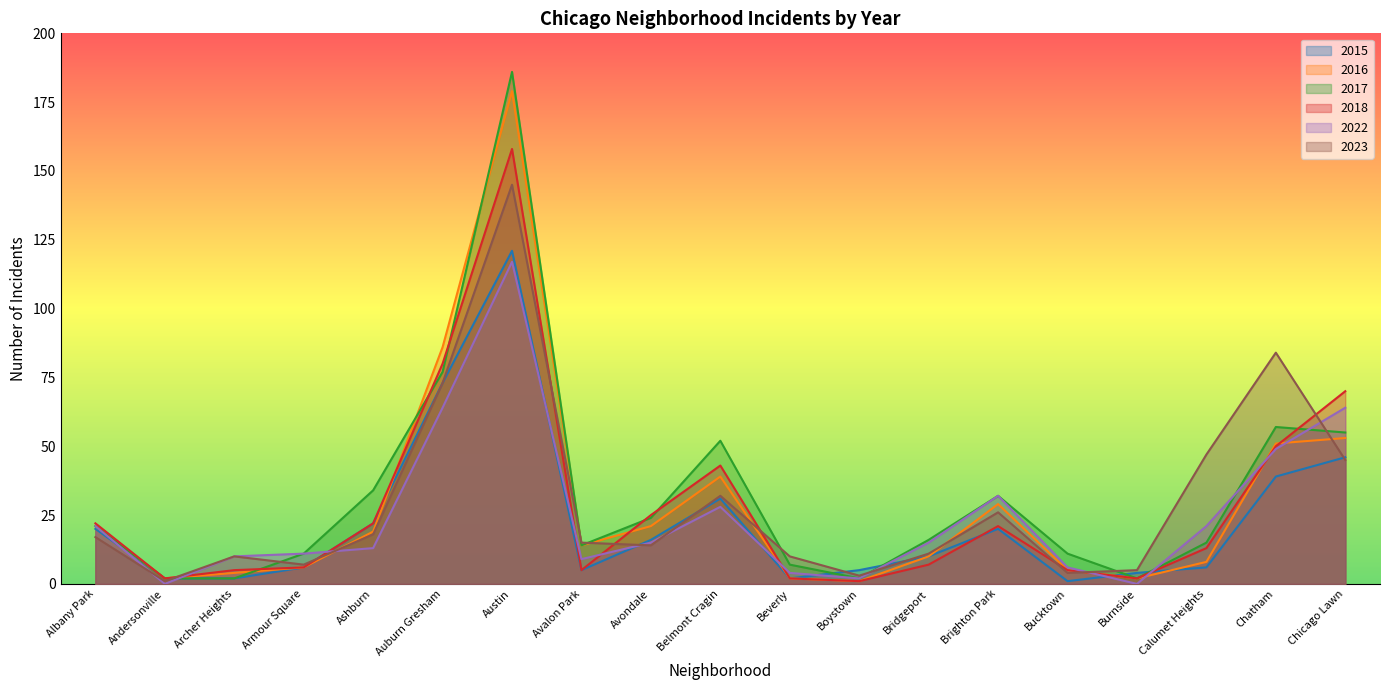

Is it true that 2018 equals 82 at Chatham?

False